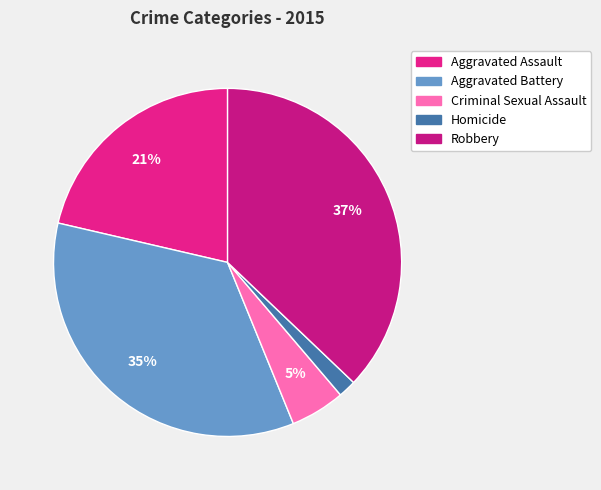

How many segments does this pie chart have?

5